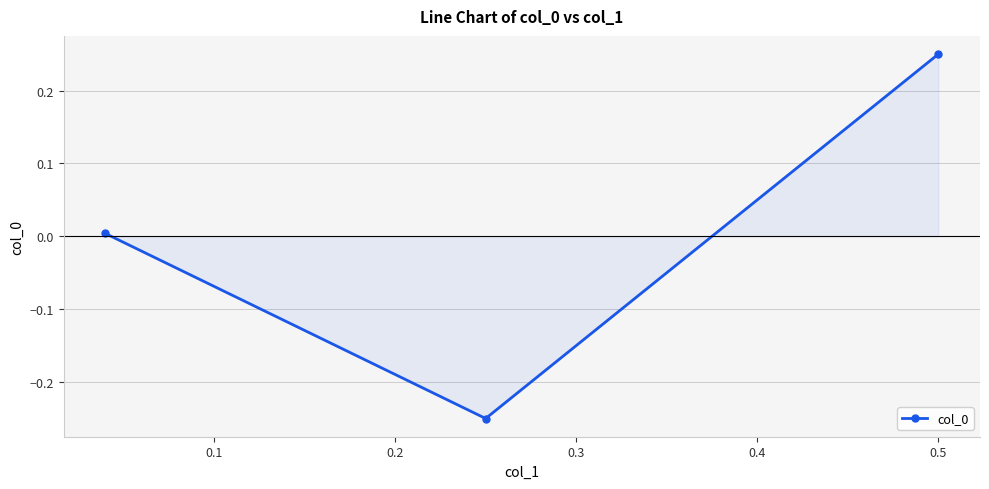

The chart shows a value of 0.4 at 0.0. True or false?

False